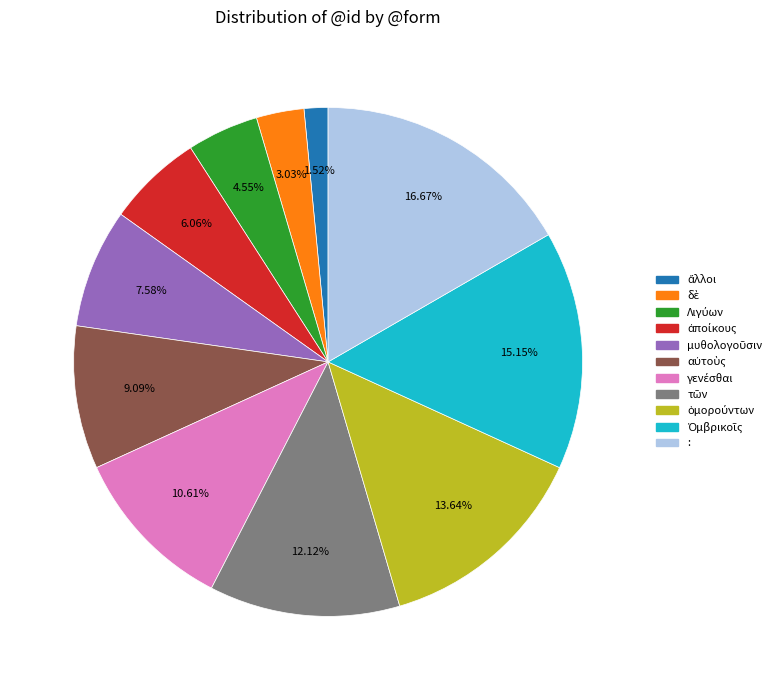

How many slices are in this pie chart?

11